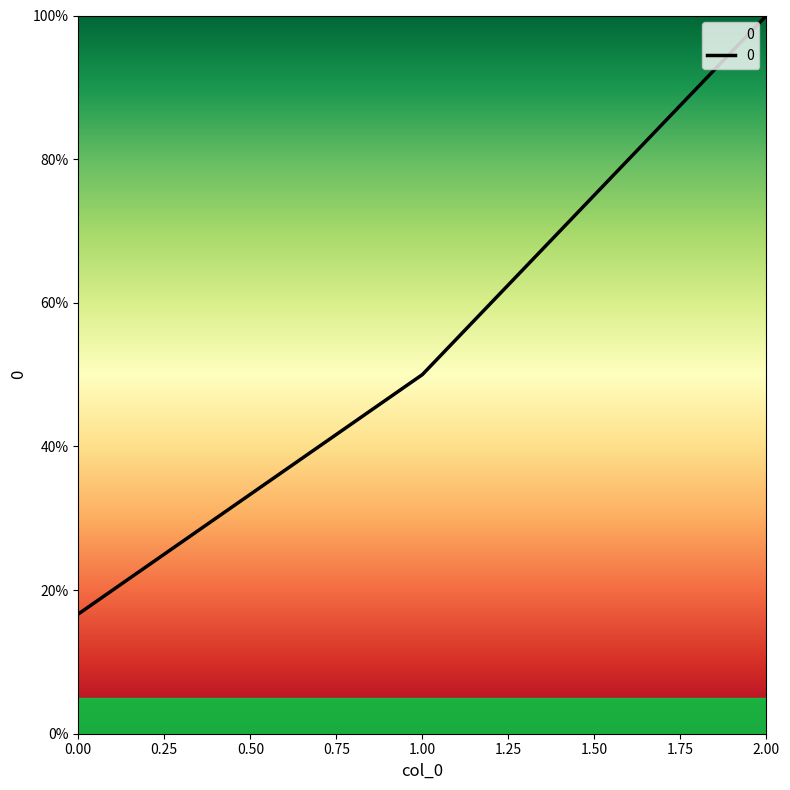

Does the chart have visible grid lines?

No